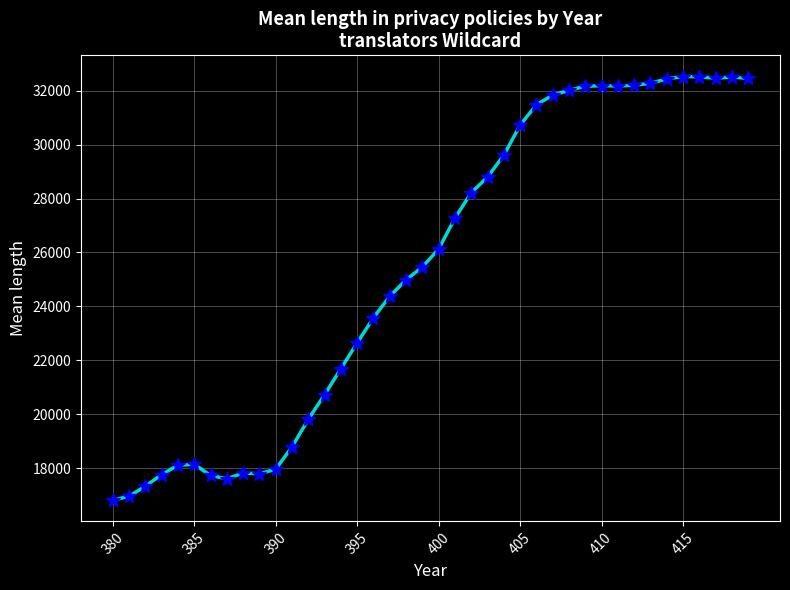

What is the greatest value displayed?

32524.1